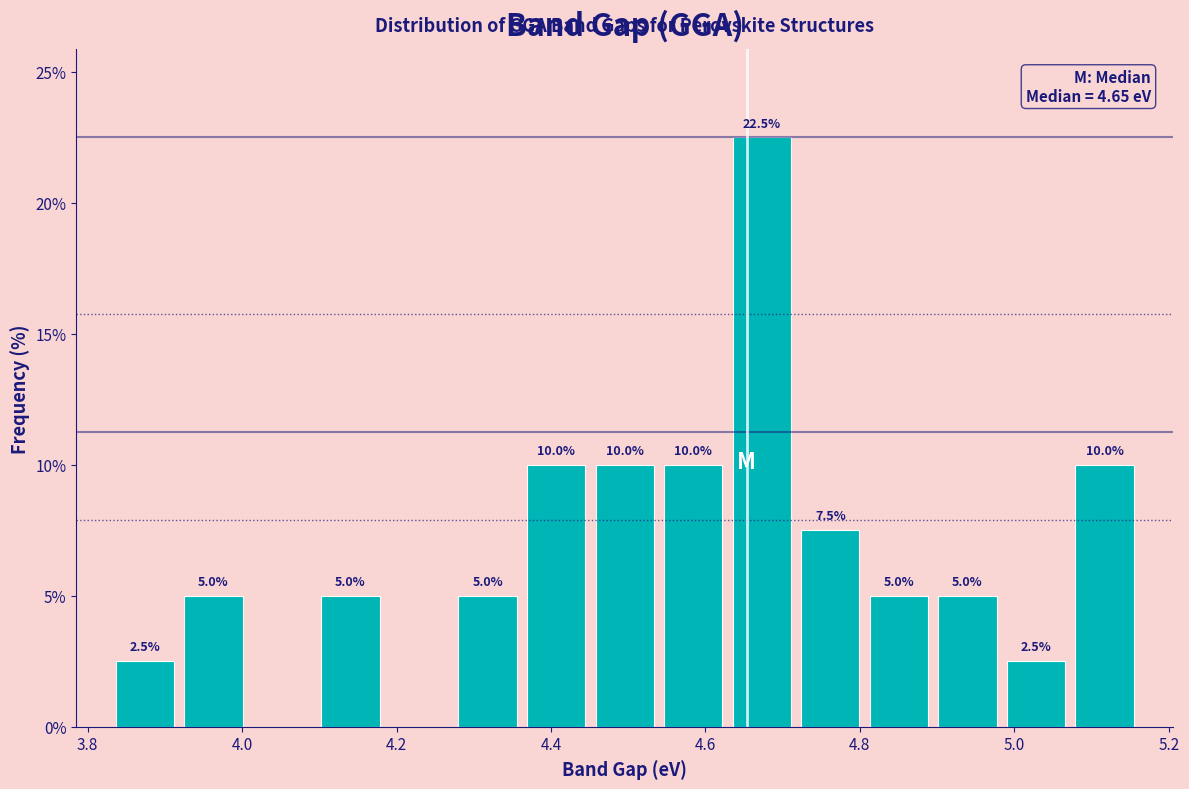

Which range on the x-axis has the tallest bar?

4.62 to 4.72